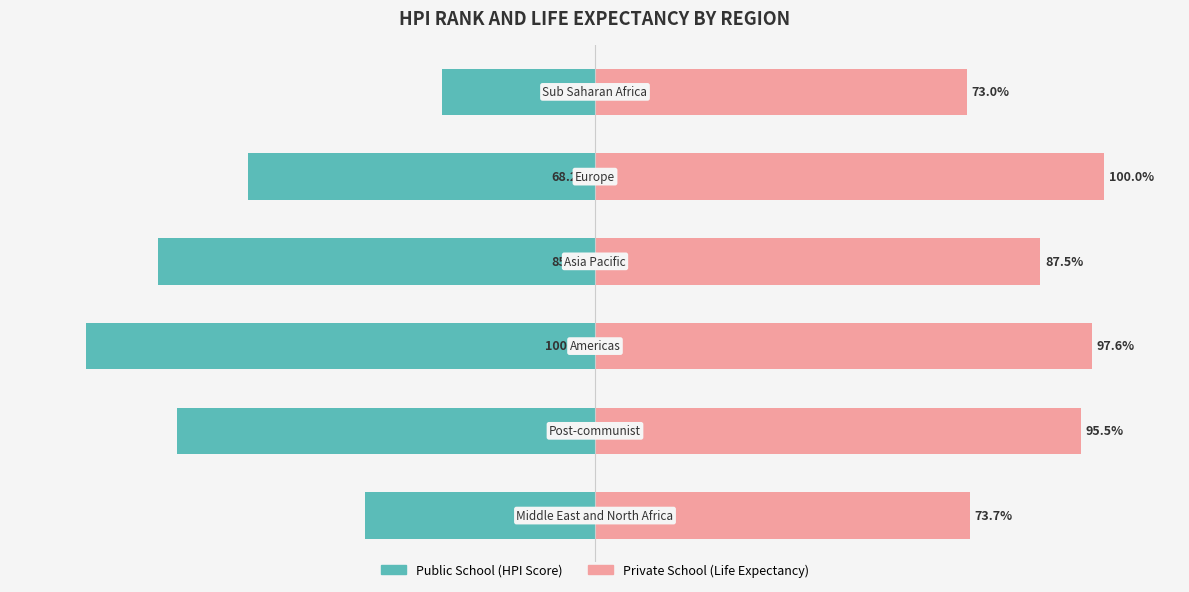

What is the lowest value of the Public School series?

-100.0